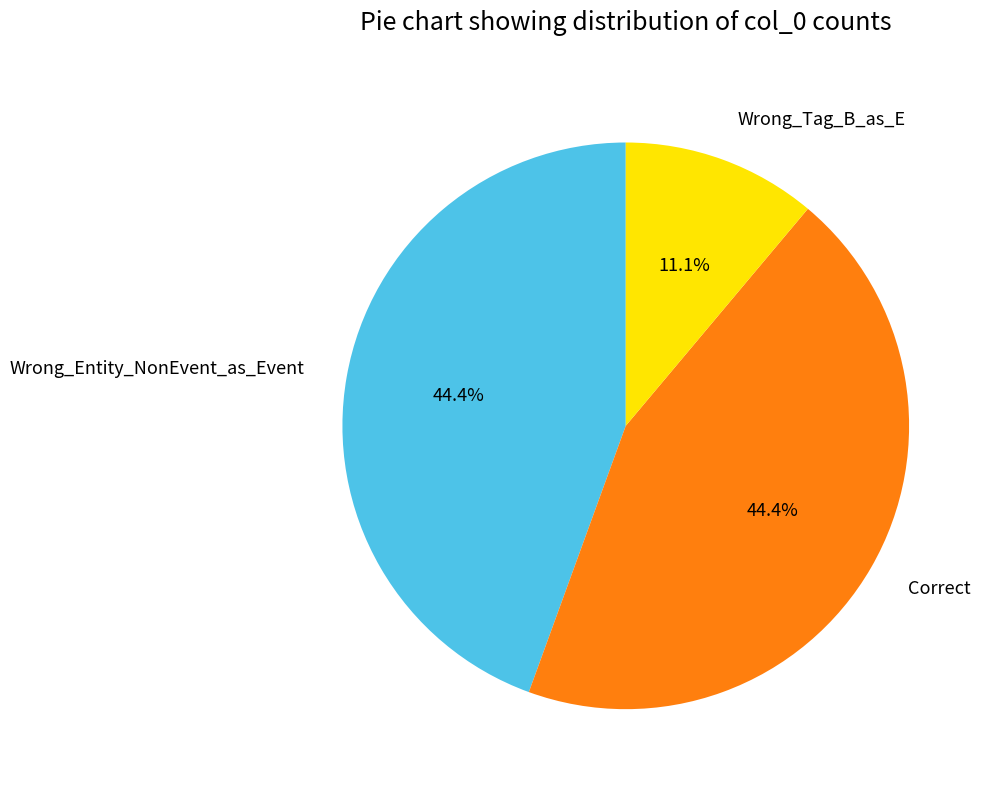

Which category has the smallest portion of the pie?

Wrong_Tag_B_as_E